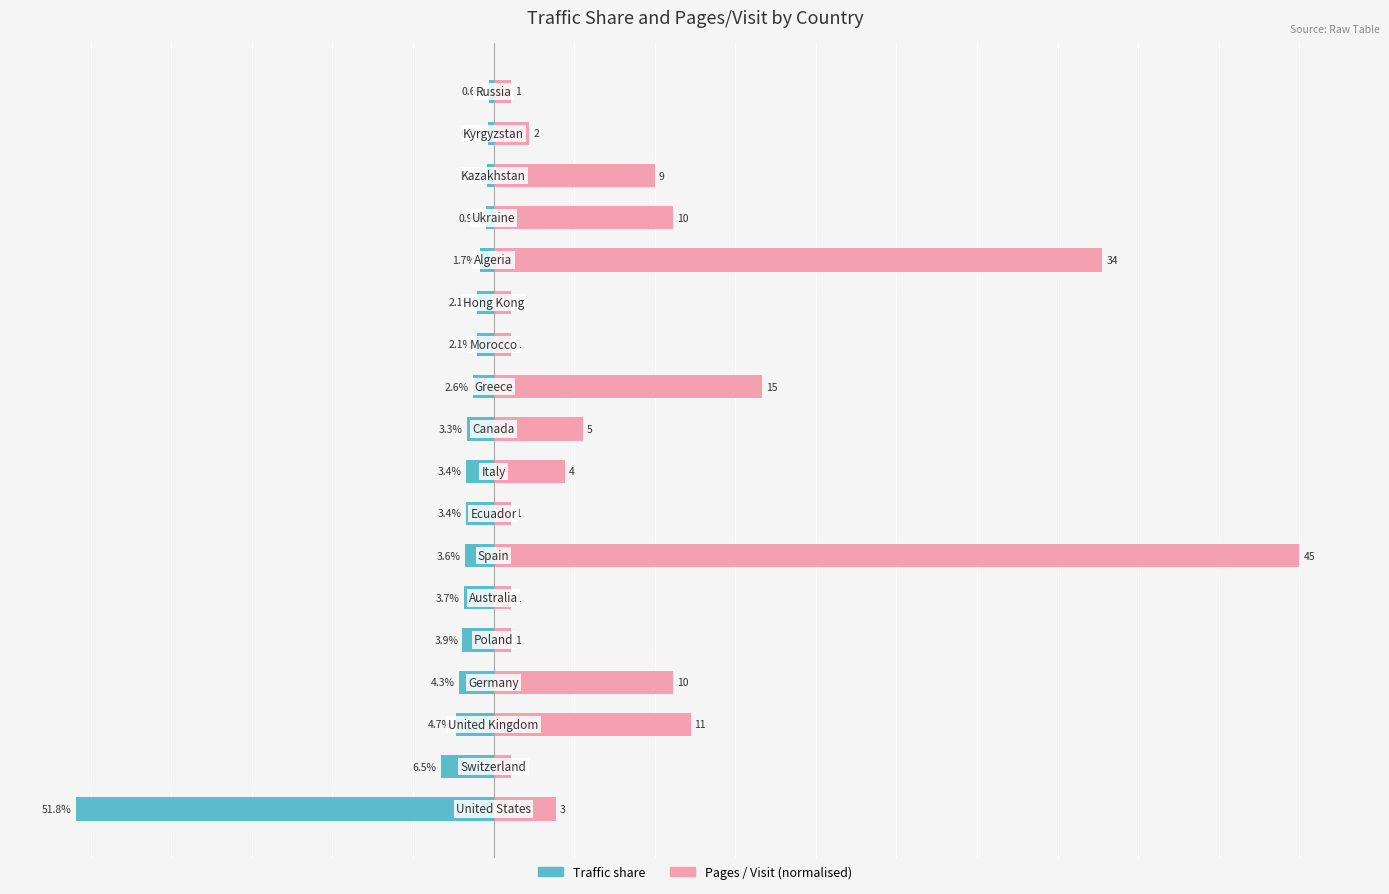

What is the value of the Pages / Visit (normalised) bar at the 2nd from the left?

2.2